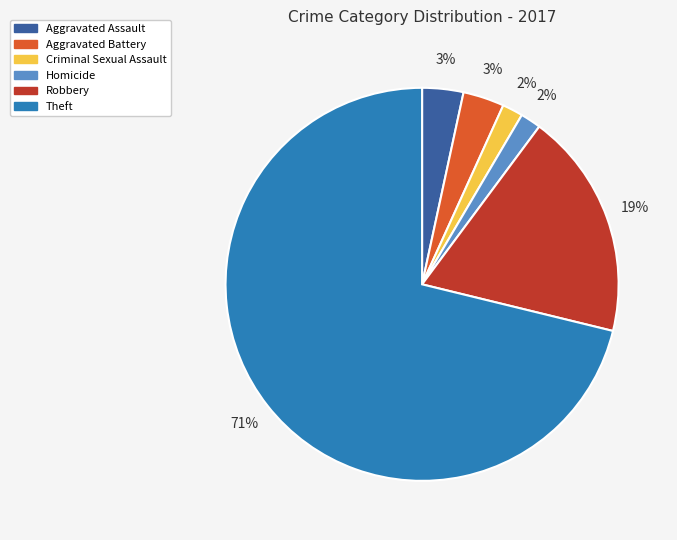

Which category has the biggest portion of the pie?

Theft